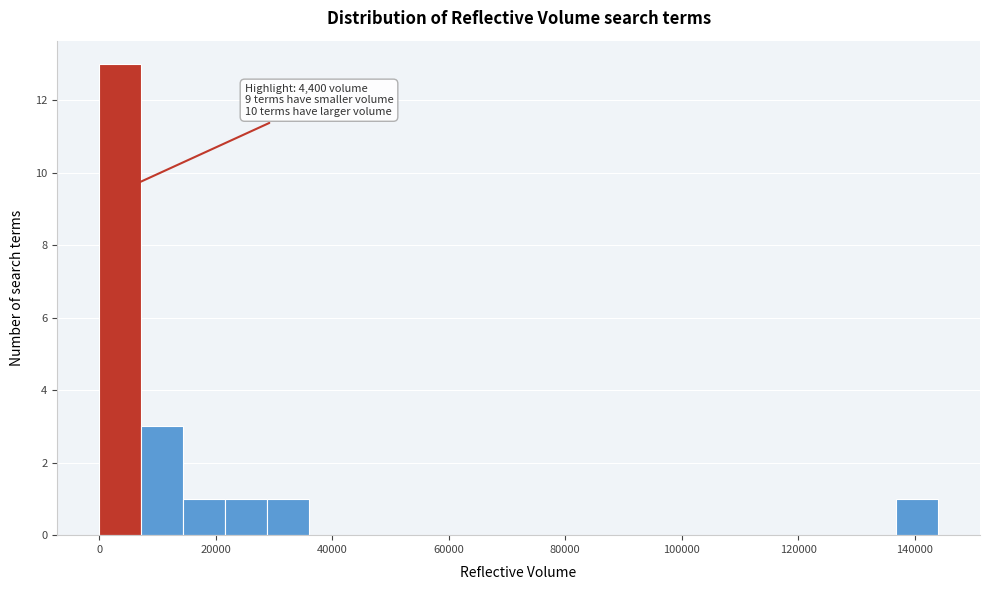

Read against the x-axis, roughly where is the centre of the tallest bar?

4000